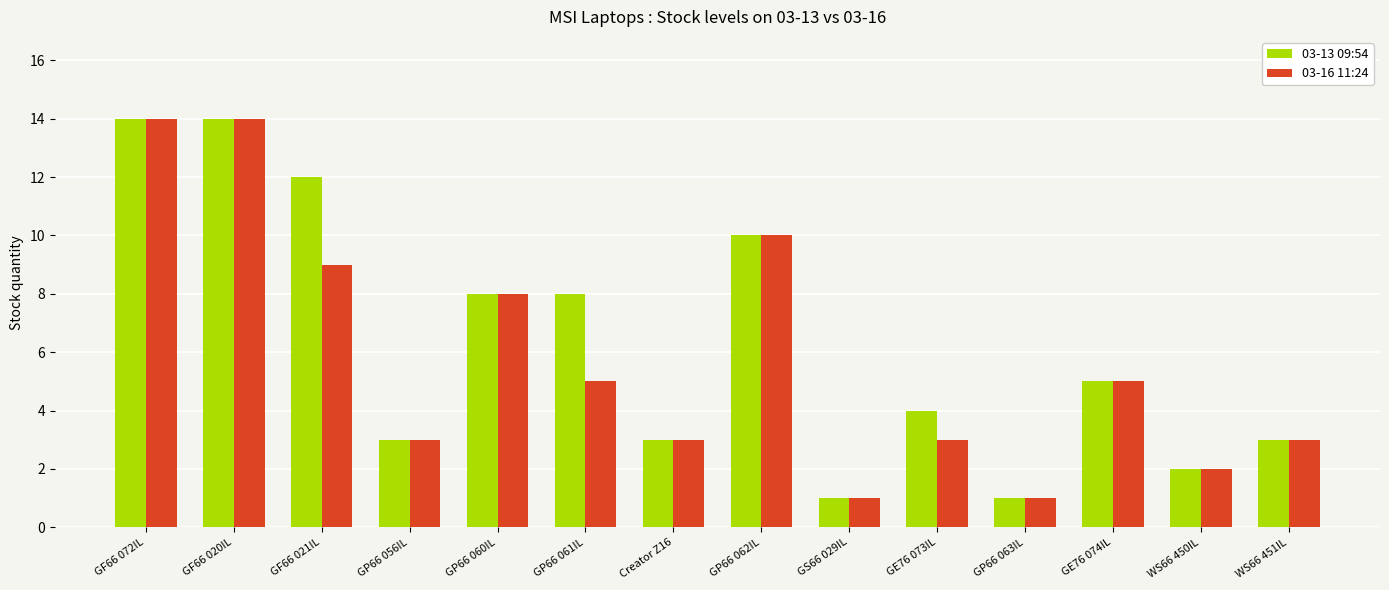

What is the value of the 03-16 11:24 bar at the 5th from the left?

8